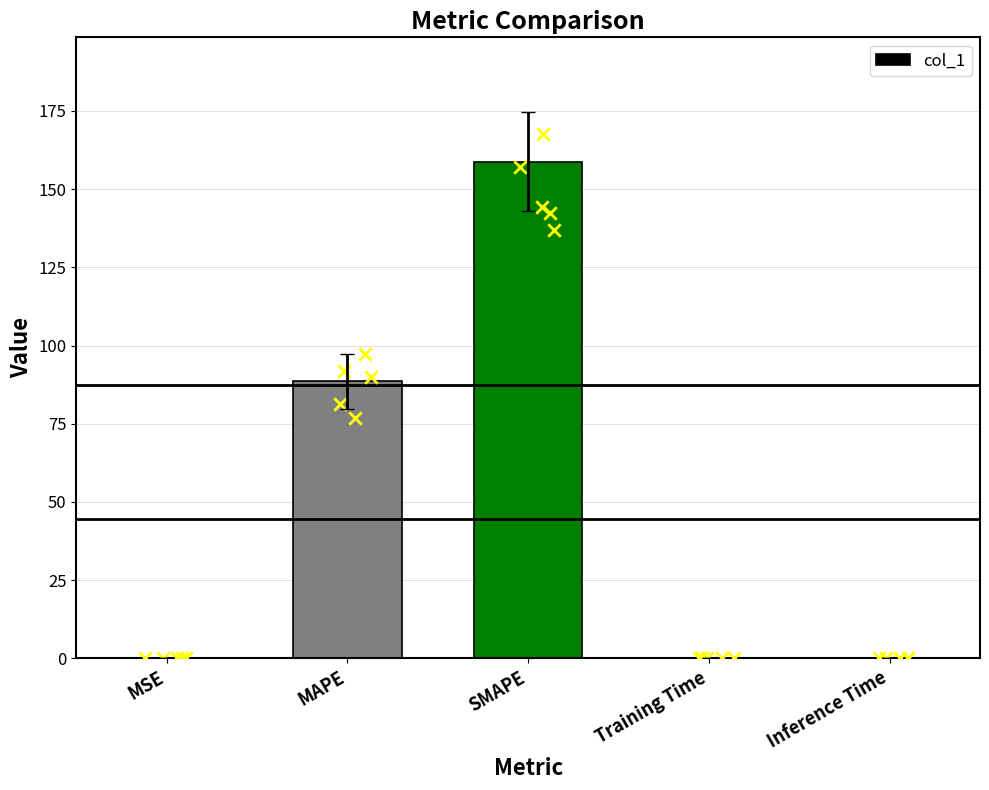

What is the ratio of the value at SMAPE to the value at MAPE?

1.8